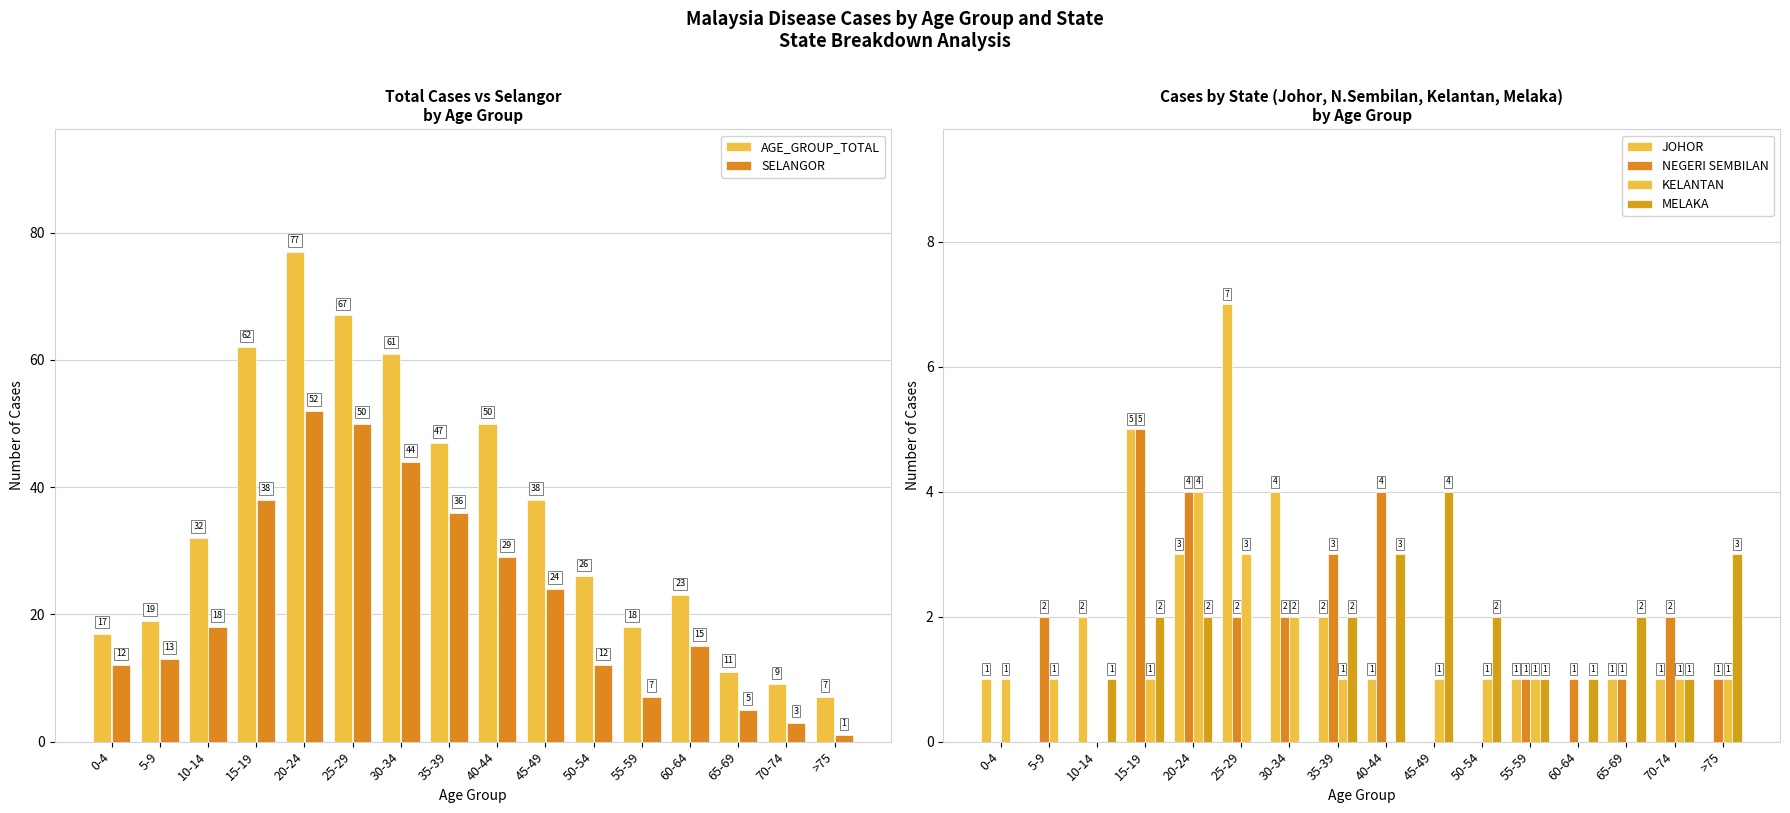

Which label corresponds to the smallest value in the chart?

5-9